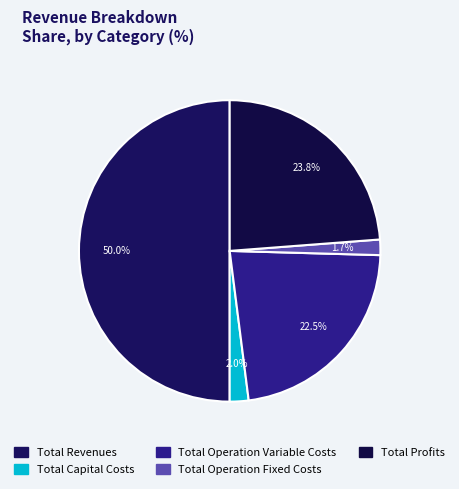

To the nearest percent, what is the combined percentage of Total Capital Costs and Total Operation Variable Costs?

25%